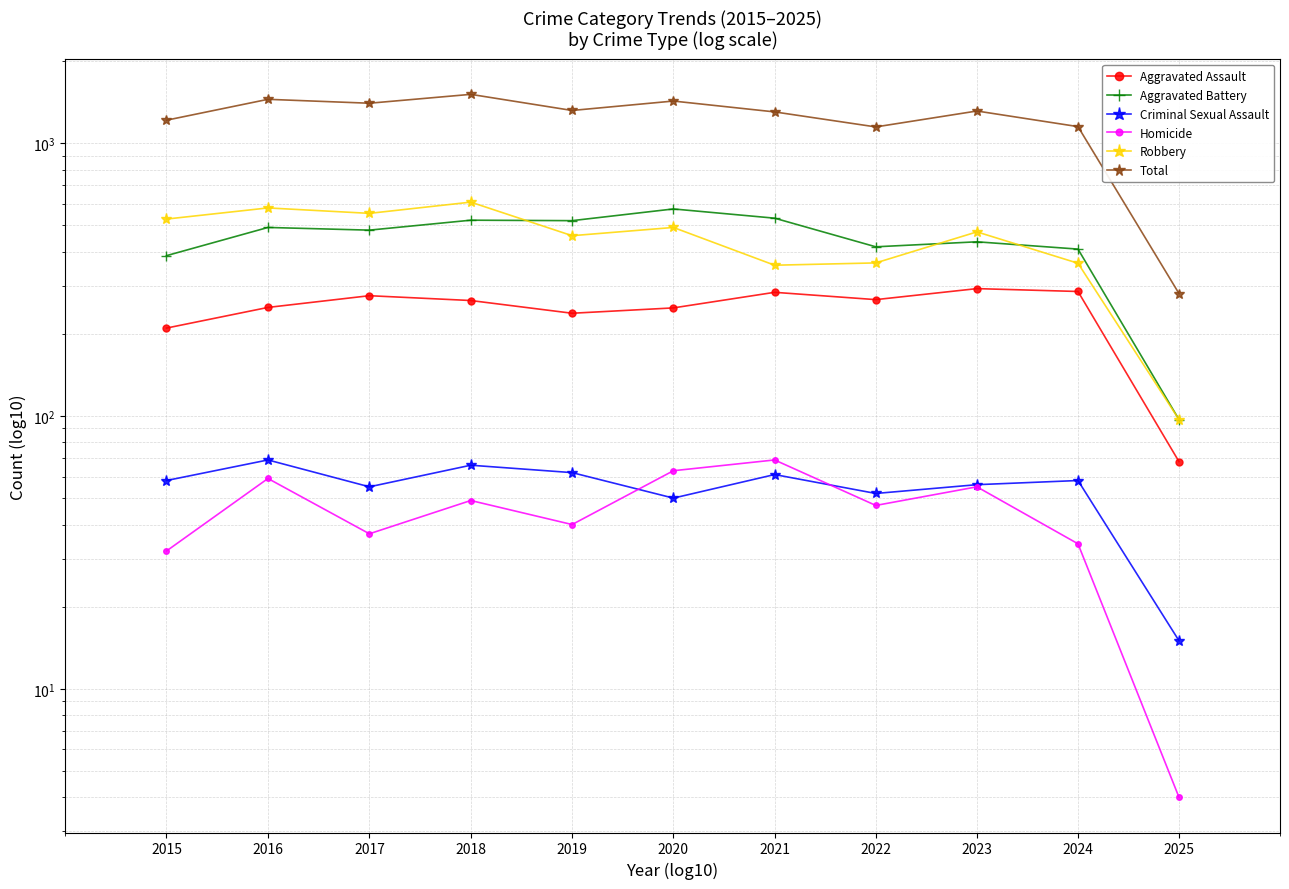

List the series in order of their peak value, highest first.

Total, Robbery, Aggravated Battery, Aggravated Assault, Criminal Sexual Assault, Homicide